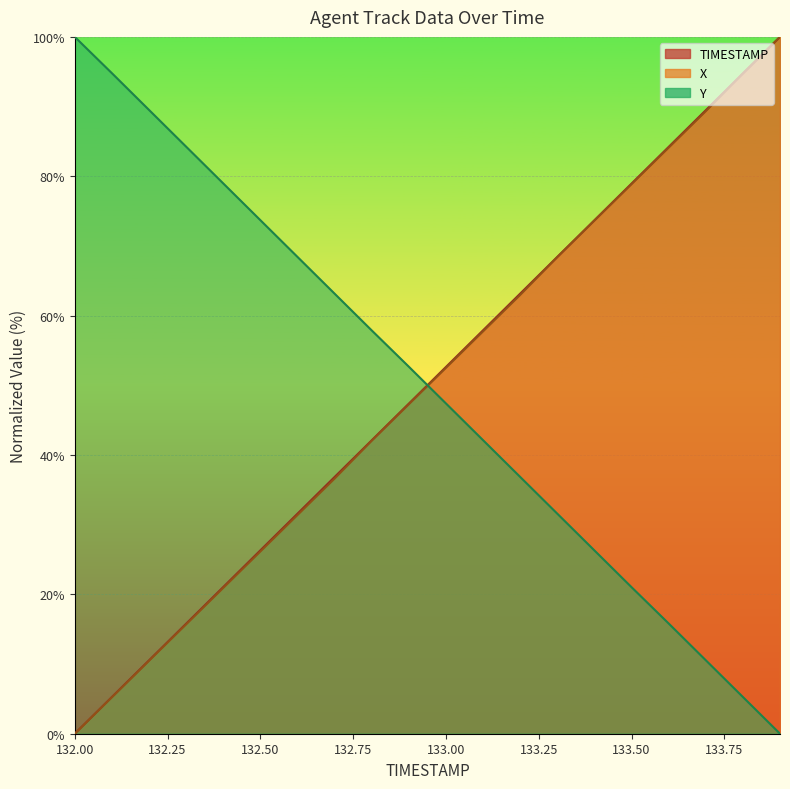

Is the value of Y at 132.9 greater than the value of X at 132.9?

Yes